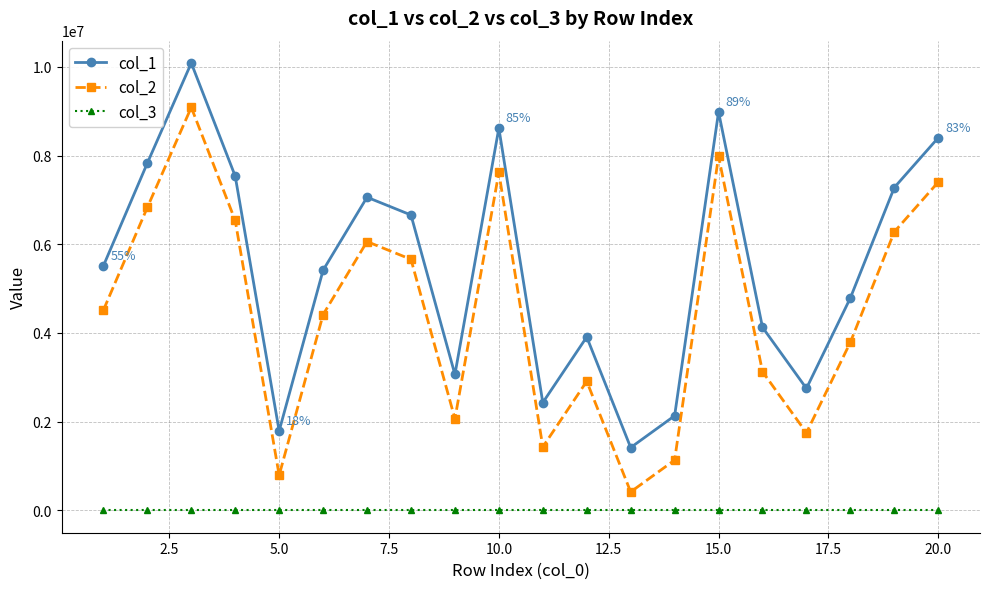

True or false: col_1 and col_3 cross at least once.

False